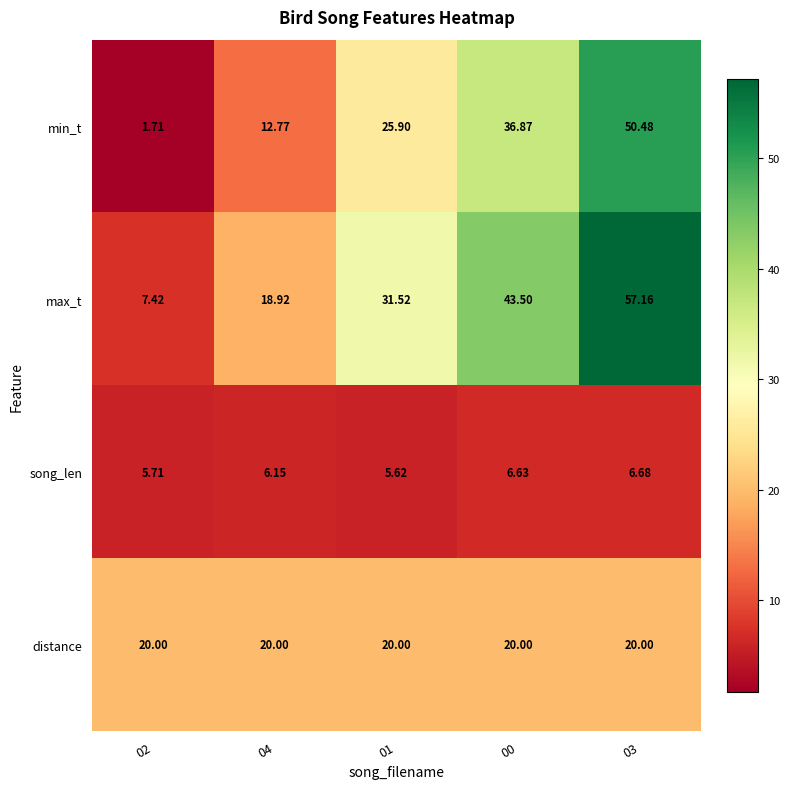

Rank the series by their maximum value, from lowest to highest.

song_len, distance, min_t, max_t